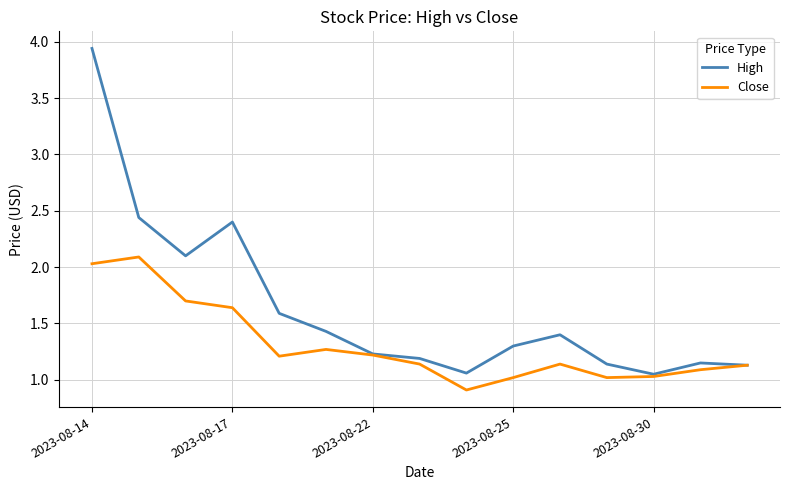

Which series has the widest spread of values?

High